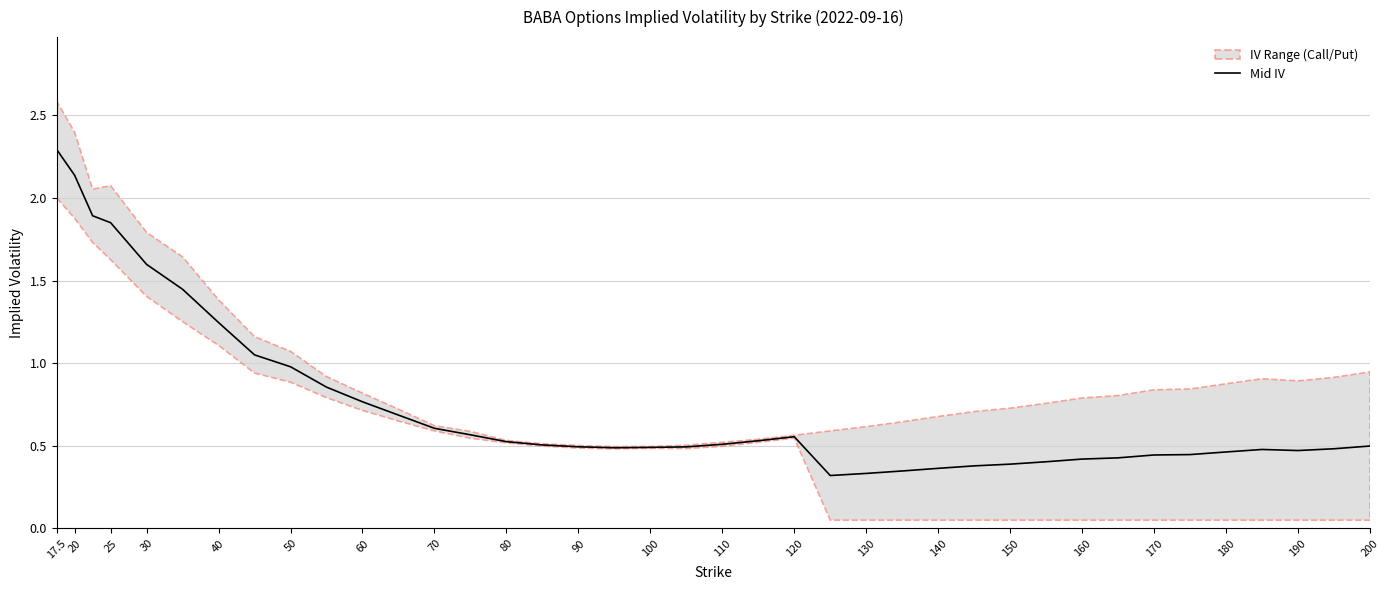

What is the maximum value for Mid IV?

2.3